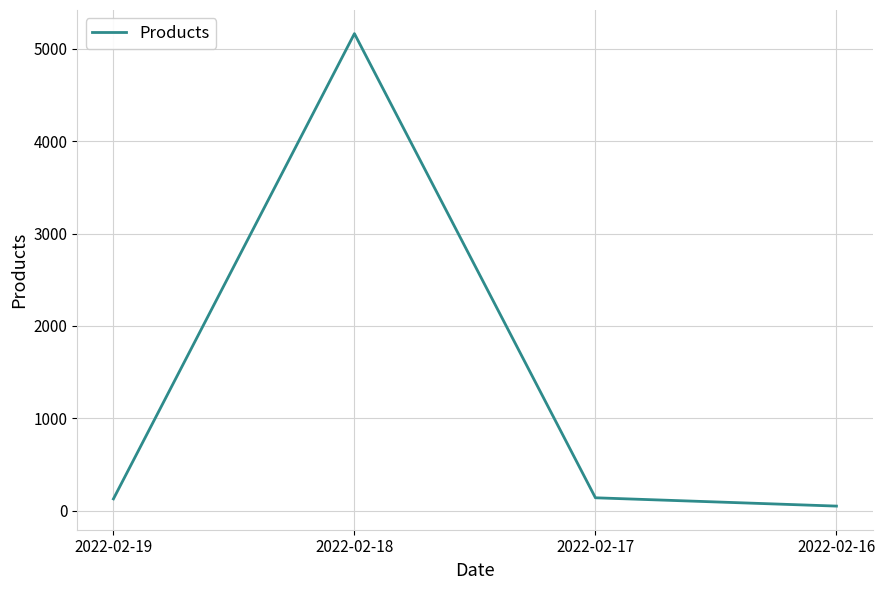

How many distinct data groups are displayed?

1